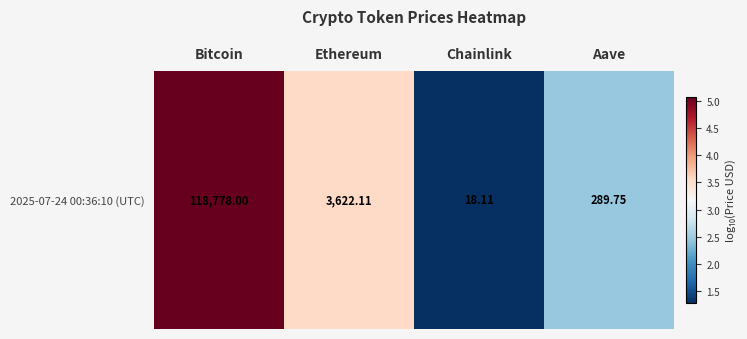

True or false: the data shows 2.5 at Aave.

True